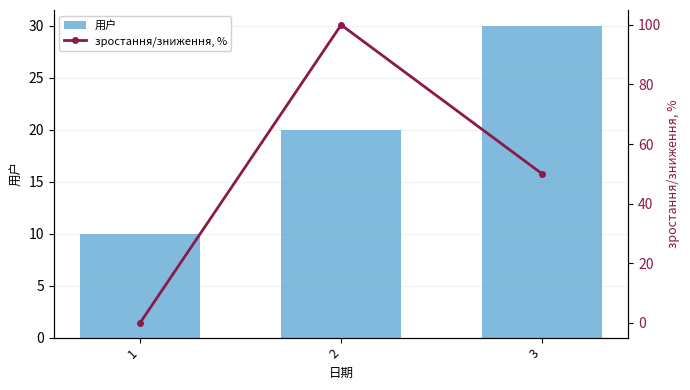

What value does the 用户 series have at 2?

20